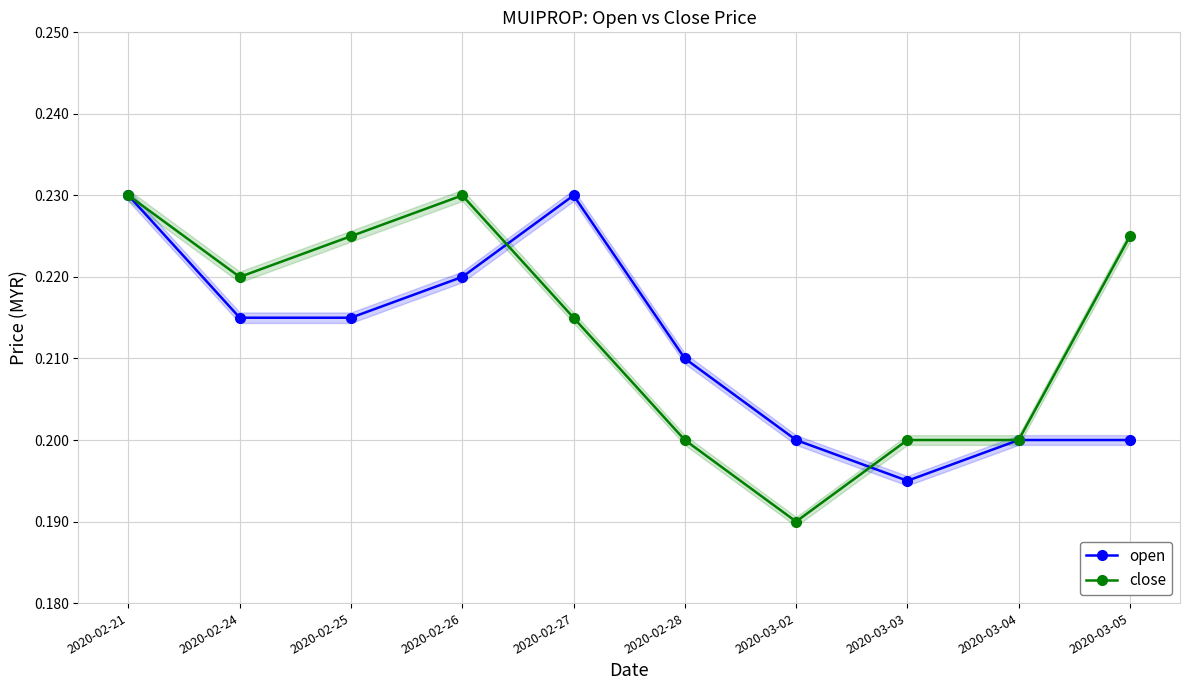

What is the minimum value for close?

0.2